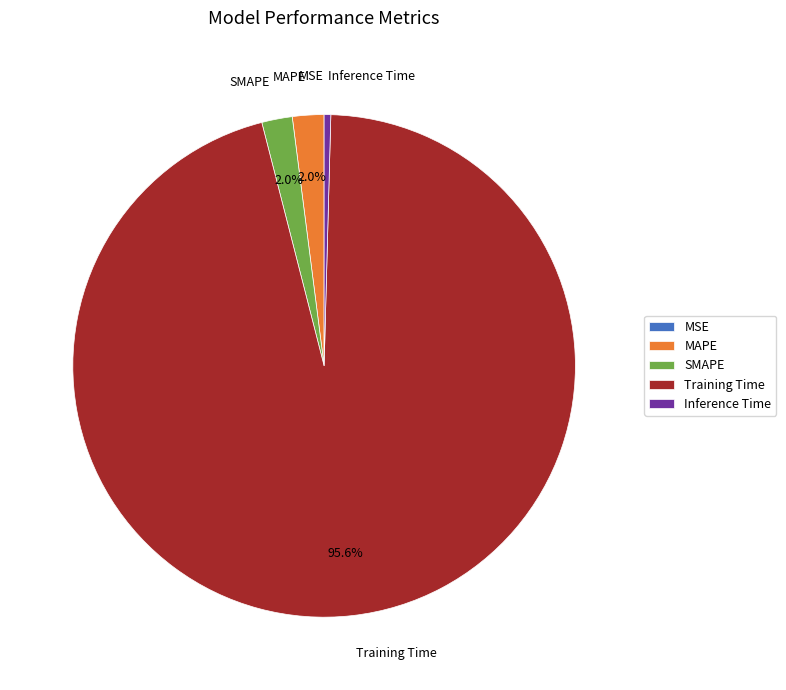

Which slice is the largest?

Training Time